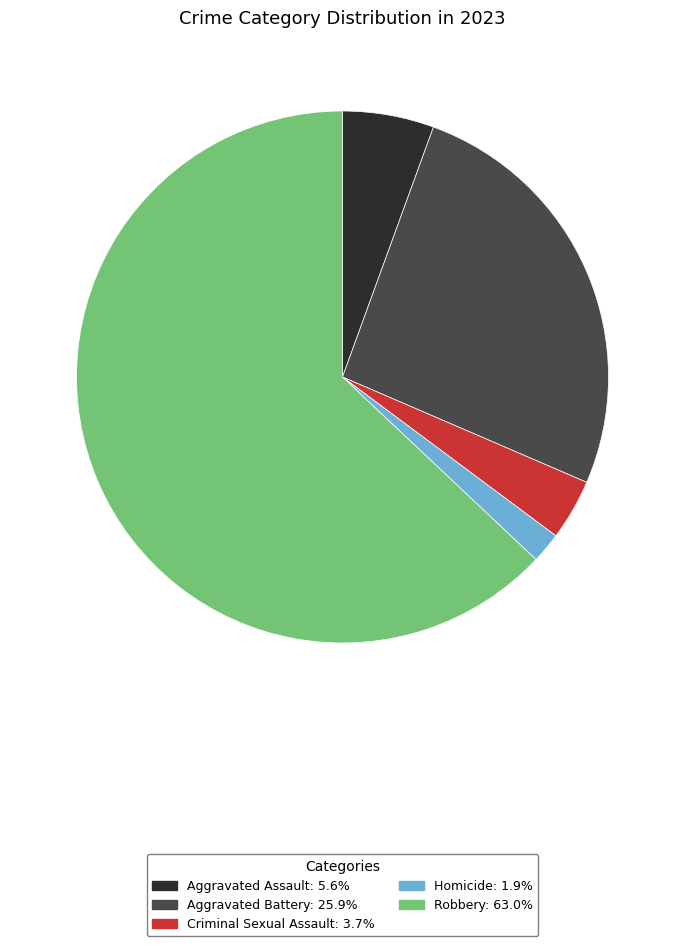

What is the smallest slice in the pie chart?

Homicide